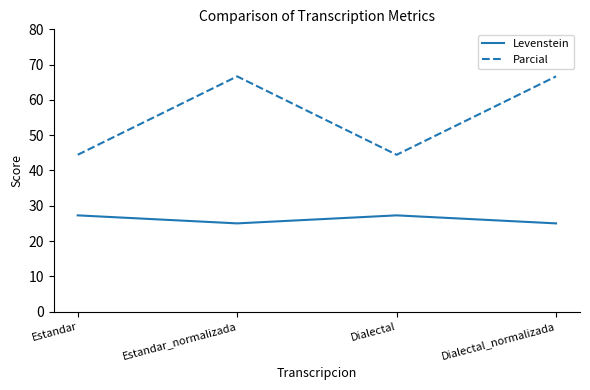

What is the difference between the maximum and minimum values in the Levenstein series?

2.3